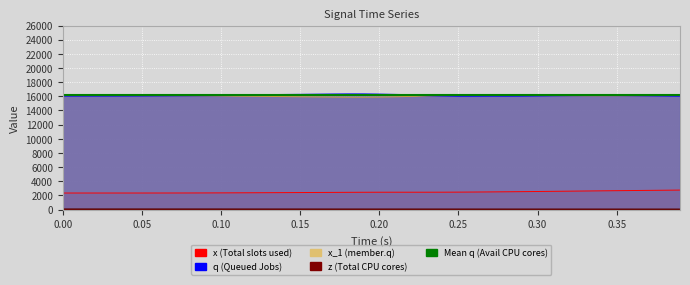

The value of q at 0.00 is 3718.2. True or false?

False